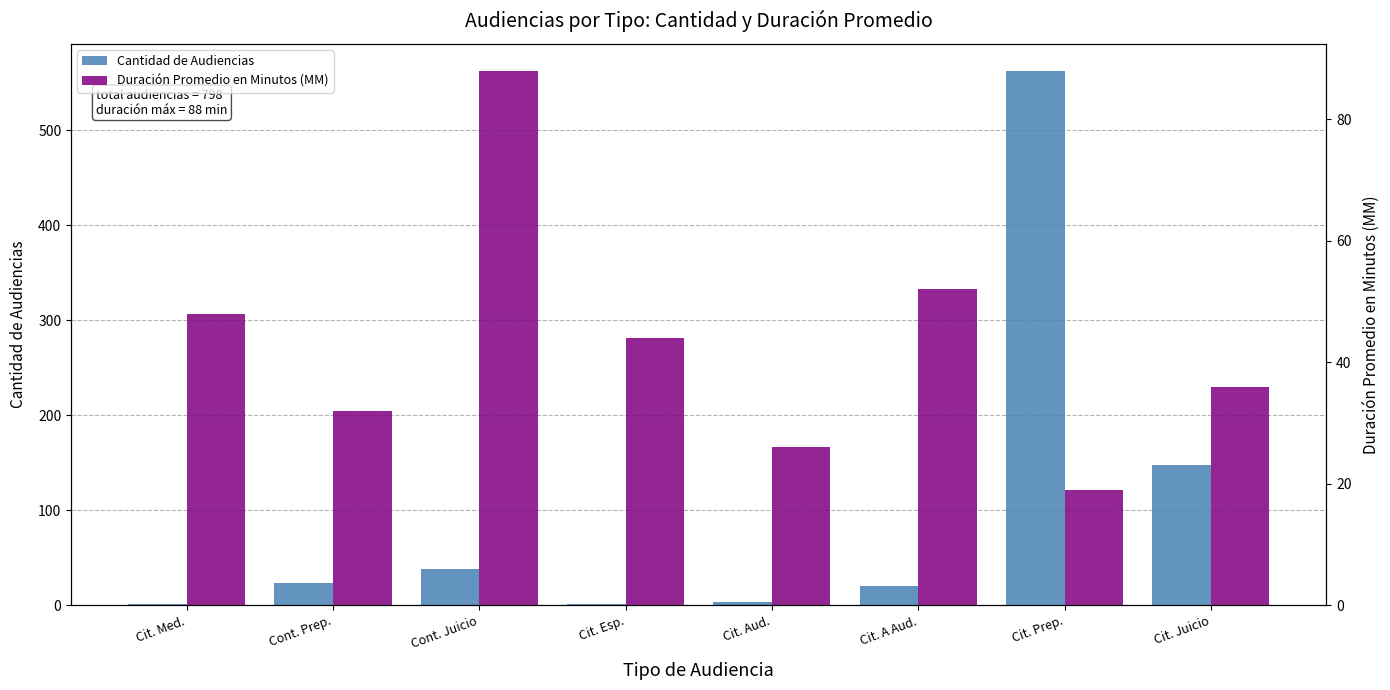

Reading left to right, transcribe all the data shown in this chart.

Cantidad de Audiencias: Cit. Med.=1	Cont. Prep.=23	Cont. Juicio=38	Cit. Esp.=1	Cit. Aud.=4	Cit. A Aud.=20	Cit. Prep.=563	Cit. Juicio=148
Duración Promedio en Minutos (MM): Cit. Med.=48	Cont. Prep.=32	Cont. Juicio=88	Cit. Esp.=44	Cit. Aud.=26	Cit. A Aud.=52	Cit. Prep.=19	Cit. Juicio=36